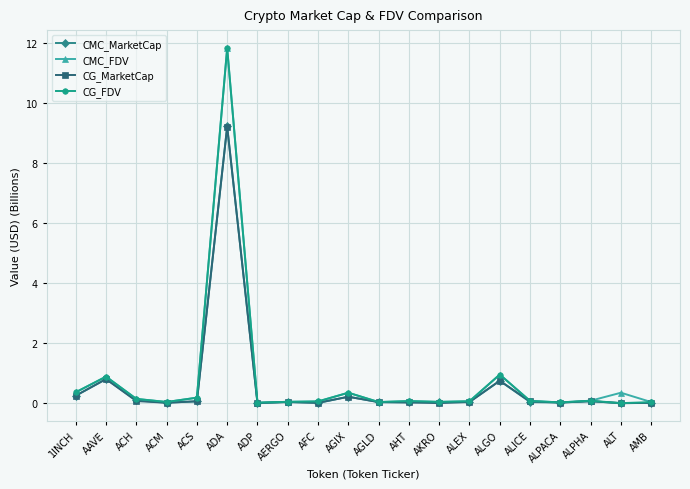

What is the difference between the highest and lowest values at ADA?

2.6